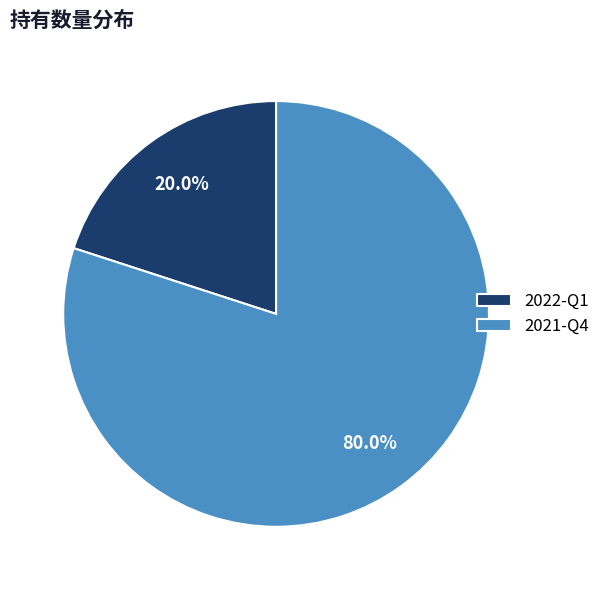

Which category has the smallest portion of the pie?

2022-Q1